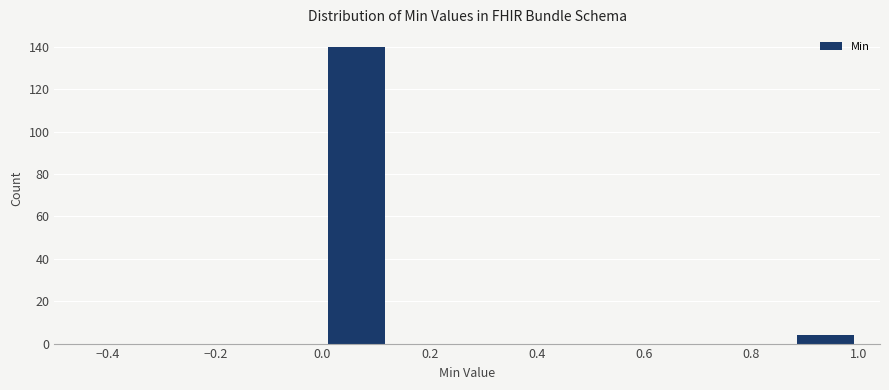

Reading left to right, list every bar in this chart as the range it spans on the x-axis followed by its height. Neither the bar edges nor the heights are printed on the chart, so give them approximately, as read against the axes.

0.000 to 0.125: 140
0.125 to 0.250: 0
0.250 to 0.375: 0
0.375 to 0.500: 0
0.500 to 0.625: 0
0.625 to 0.750: 0
0.750 to 0.875: 0
0.875 to 1.000: 4